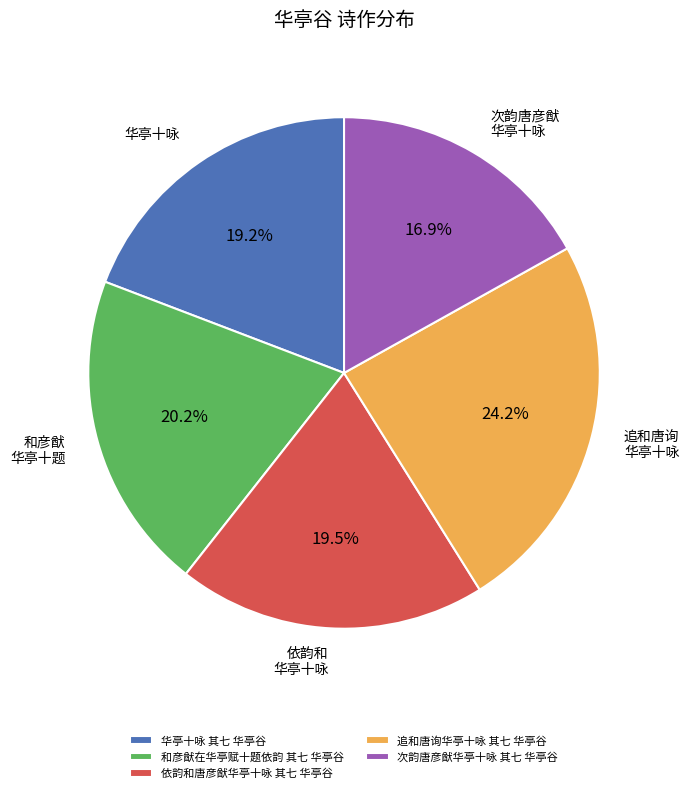

To the nearest percent, what is the average slice percentage?

20%